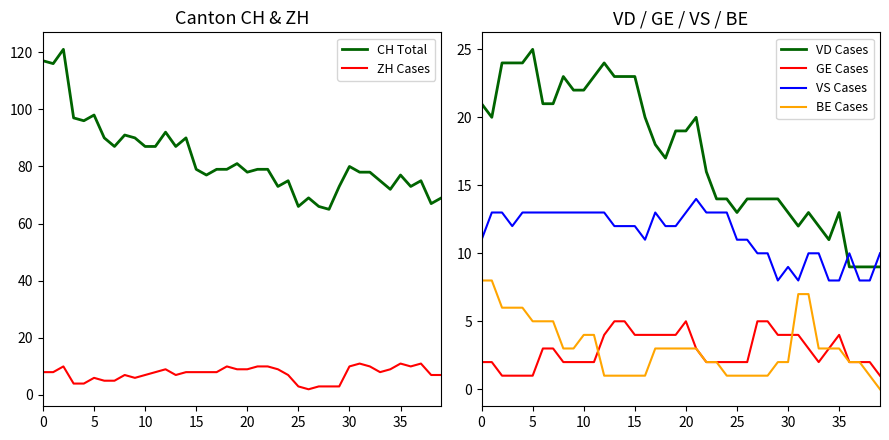

What is the difference between the CH Total values at 15 and 12?

13